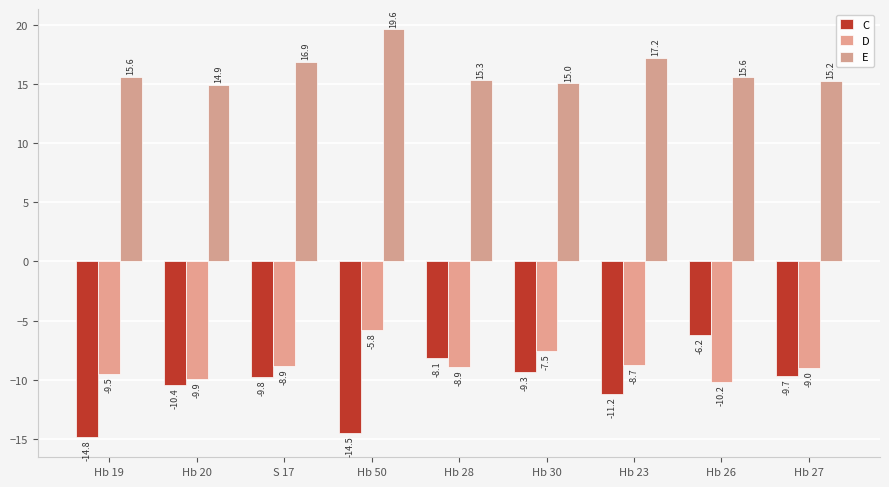

Which series has the largest total across all categories?

E